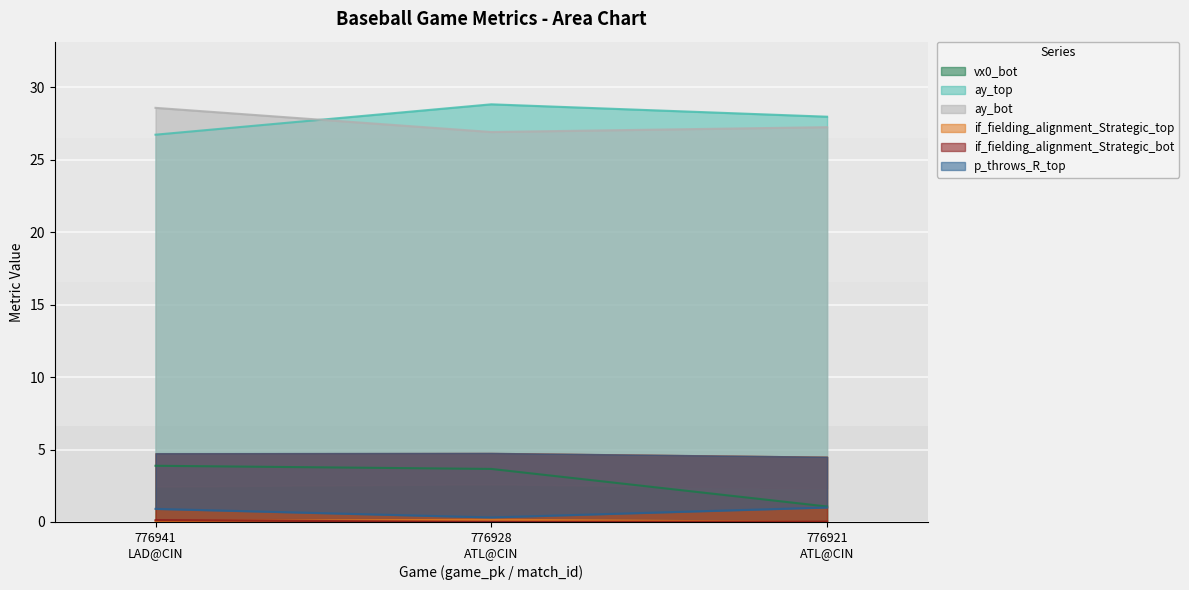

Reading left to right, extract all data points from this chart.

vx0_bot: 3.9	3.7	1.1
ay_top: 26.7	28.8	28.0
ay_bot: 28.6	26.9	27.2
if_fielding_alignment_Strategic_top: 0.1	0.2	0.0
if_fielding_alignment_Strategic_bot: 0.1	0.0	0.0
p_throws_R_top: 0.9	0.3	1.0